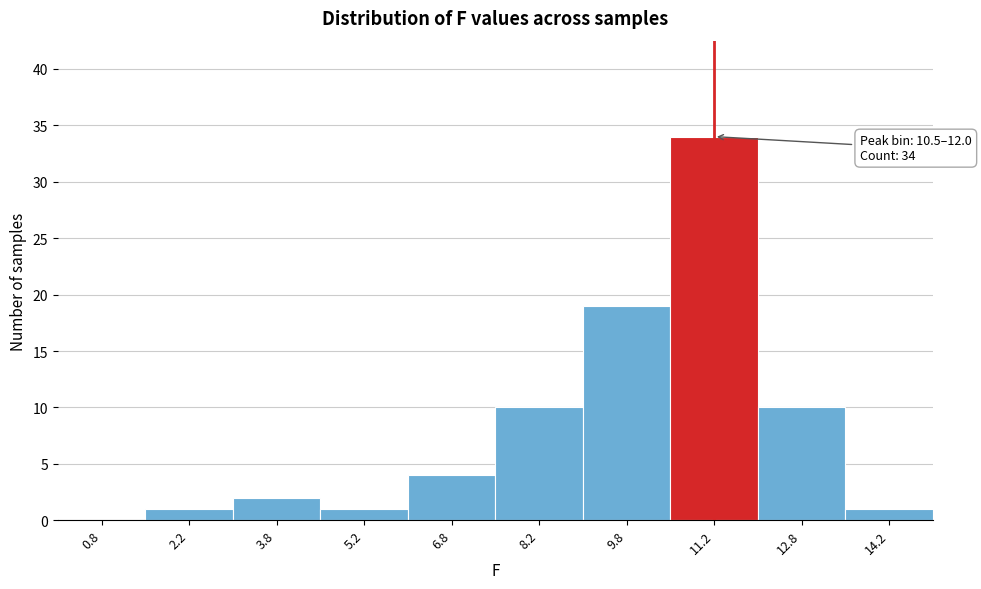

Over which range of the x-axis is the bar tallest?

10.5 to 12.0